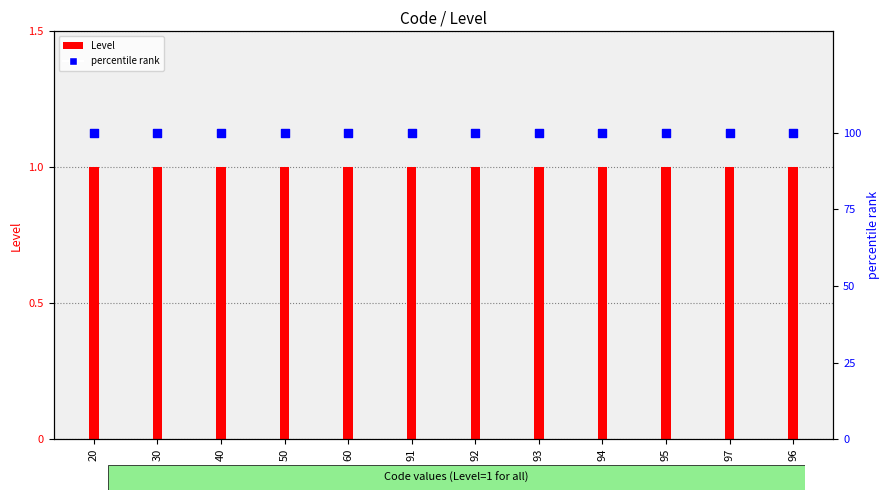

Which series has the widest spread of Y values?

Level (Code)